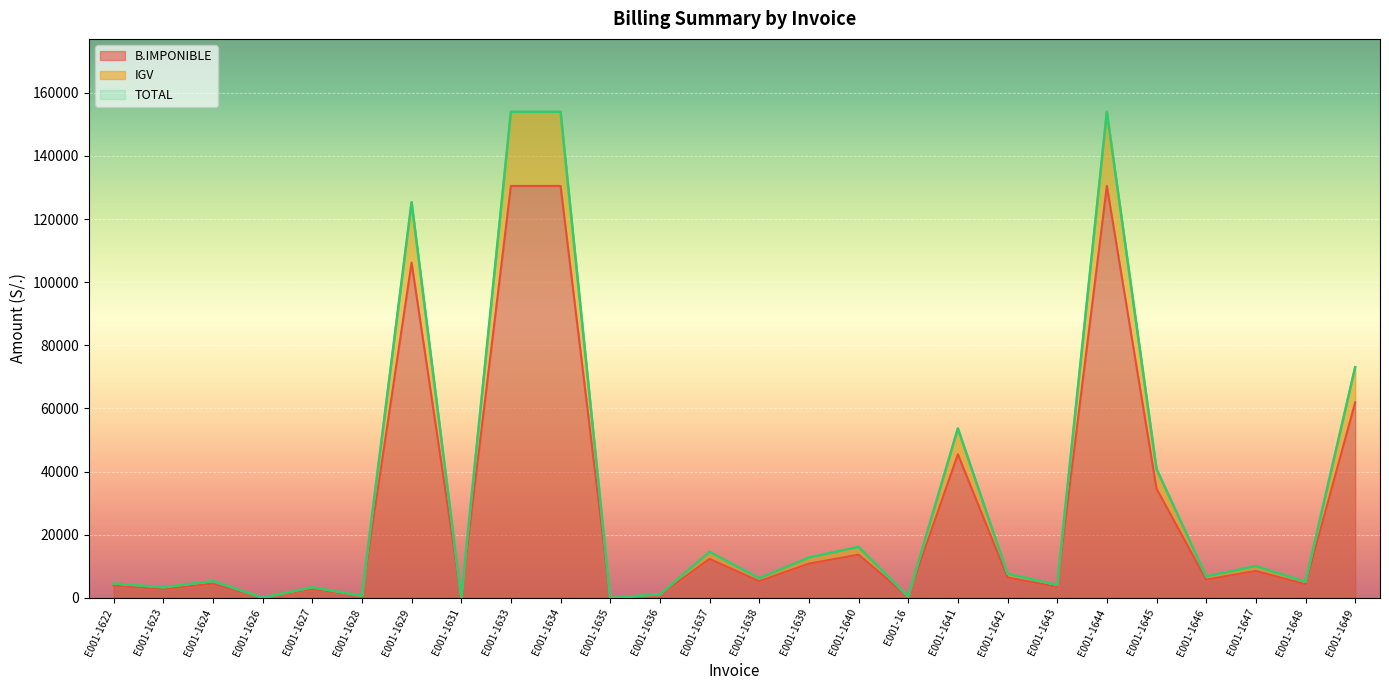

List the series in order of their peak value, lowest first.

B.IMPONIBLE, IGV, TOTAL